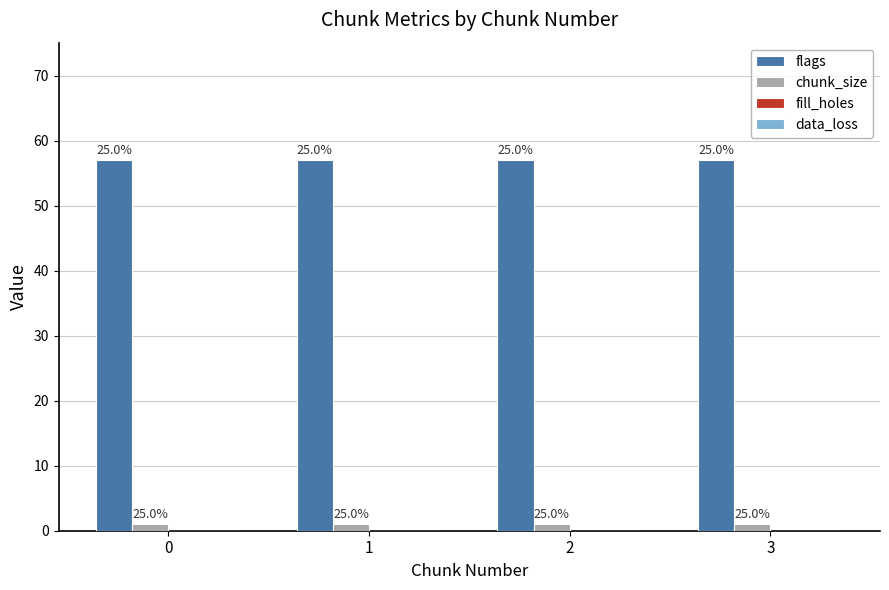

Reading left to right, what are all the values shown in this chart?

flags: 0=57	1=57	2=57	3=57
chunk_size: 0=1	1=1	2=1	3=1
fill_holes: 0=0	1=0	2=0	3=0
data_loss: 0=0	1=0	2=0	3=0